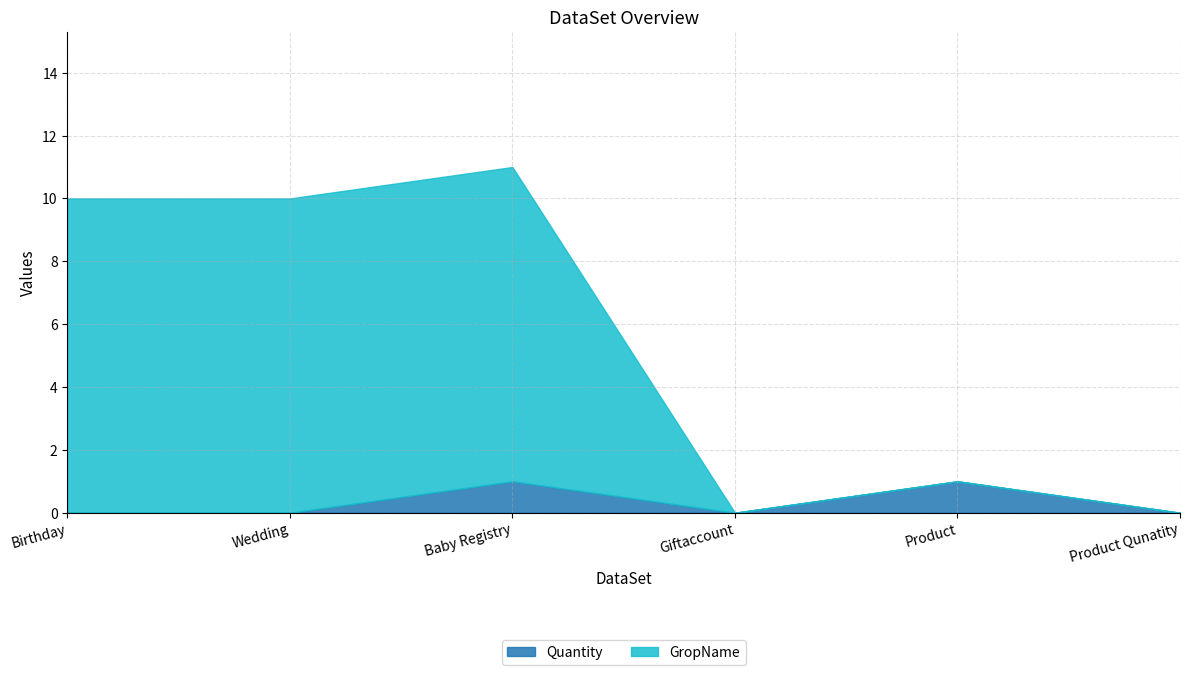

True or false: Quantity and GropName cross at least once.

False